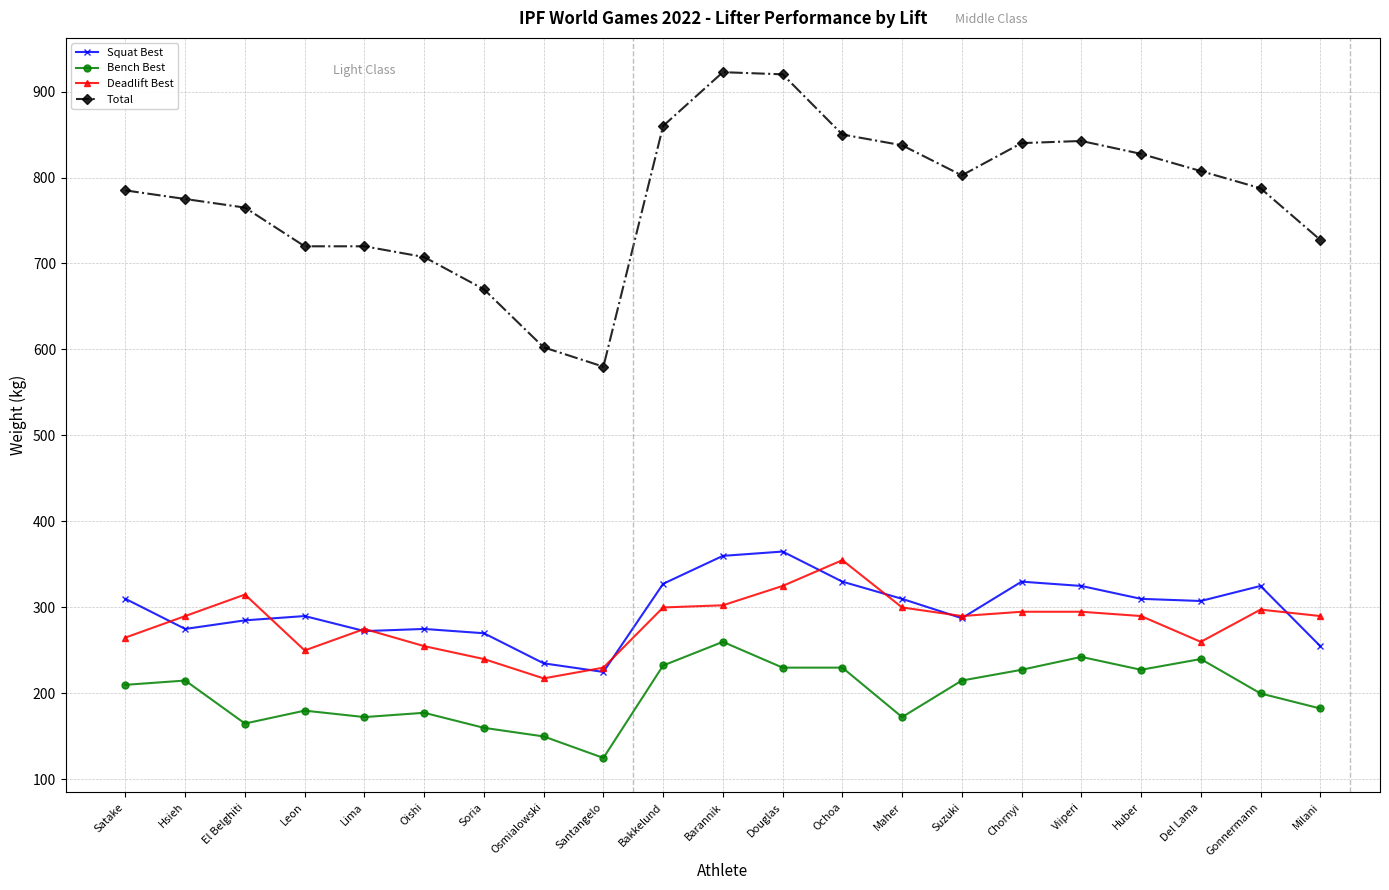

What is the maximum value shown in the chart?

922.5